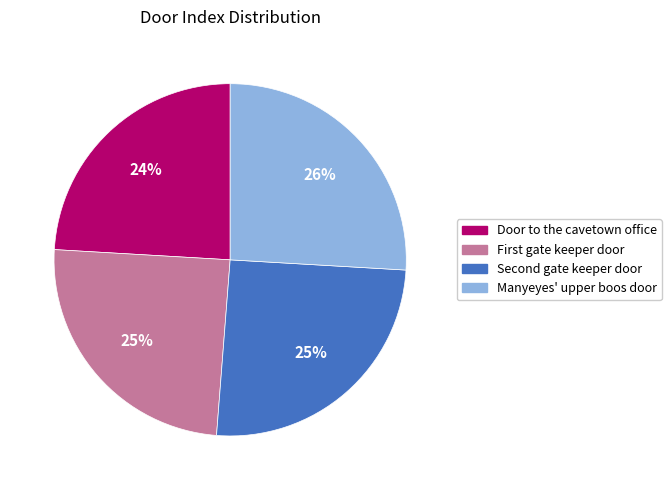

Does Manyeyes' upper boos door represent more than half of the total?

No